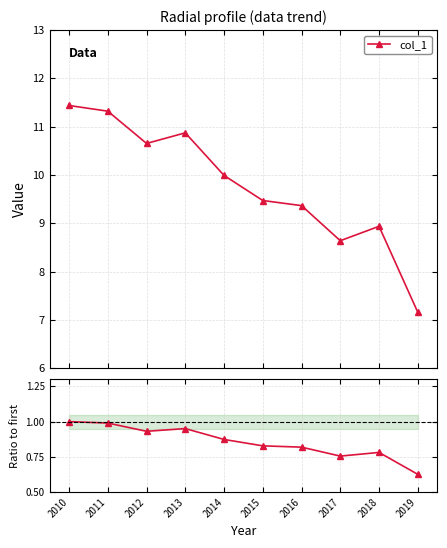

At which category does col_1 / first reach its first local valley?

2012